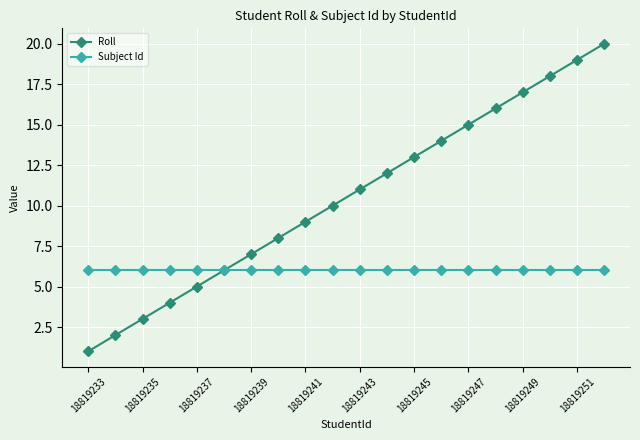

What is the lowest value of the Subject Id series?

6